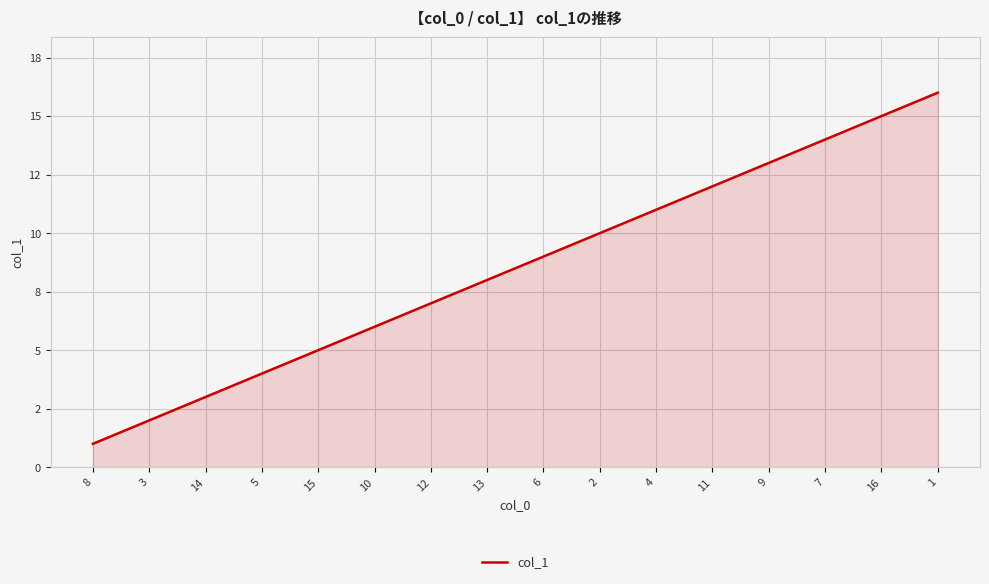

Does the chart display data point markers on the line(s)?

No